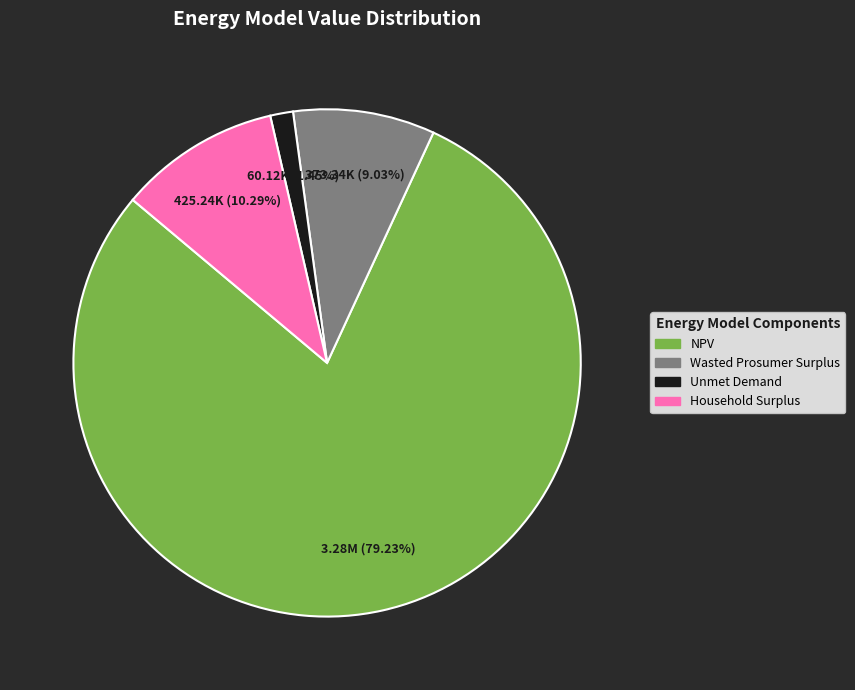

To the nearest percent, what percentage of the pie is Wasted Prosumer Surplus?

9%